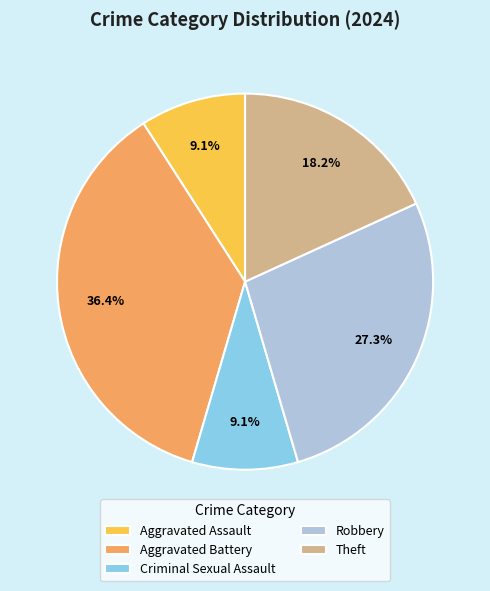

Is it true that Criminal Sexual Assault is 18% of the pie?

False